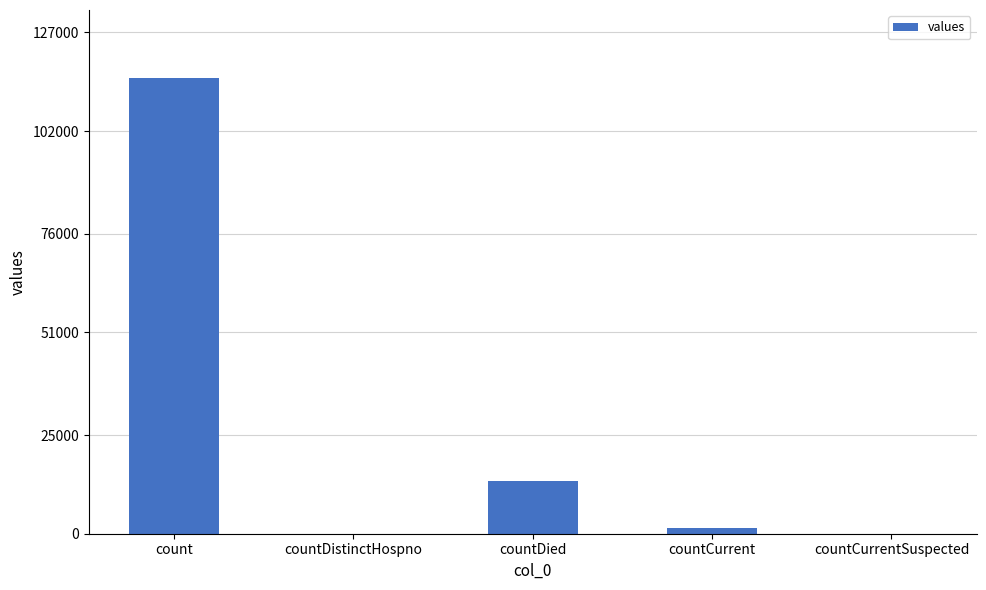

At which label is the value closest to 57689?

countDied